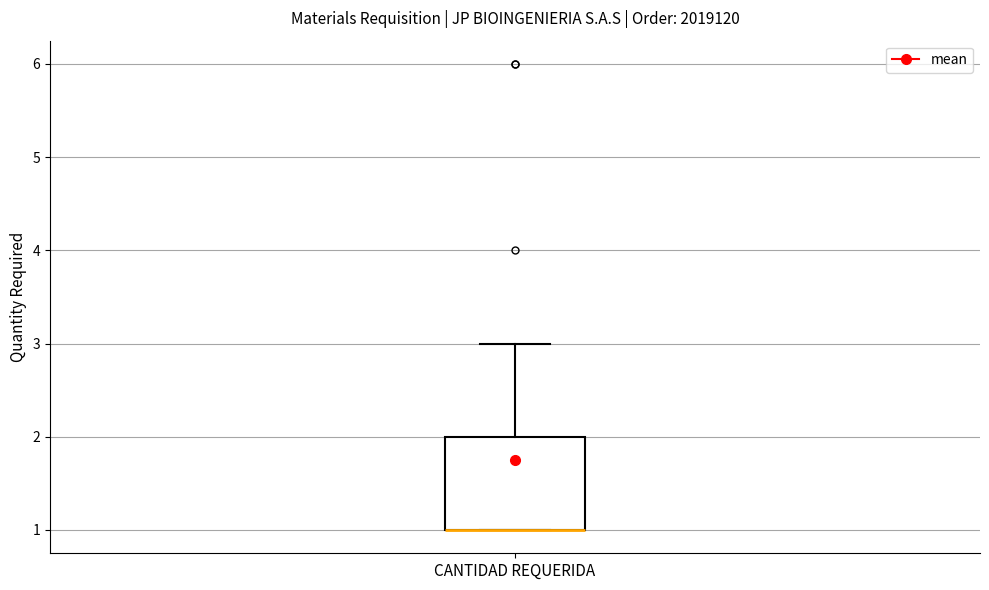

Transcribe this box plot: give where the median line is, the range the box spans, and where the two whiskers end, as read against the y-axis. The values are not printed on the chart, so give them approximately, as read against the axis.

median 1 (drawn on the box's lower edge), box 1 to 2, whiskers 1 to 3